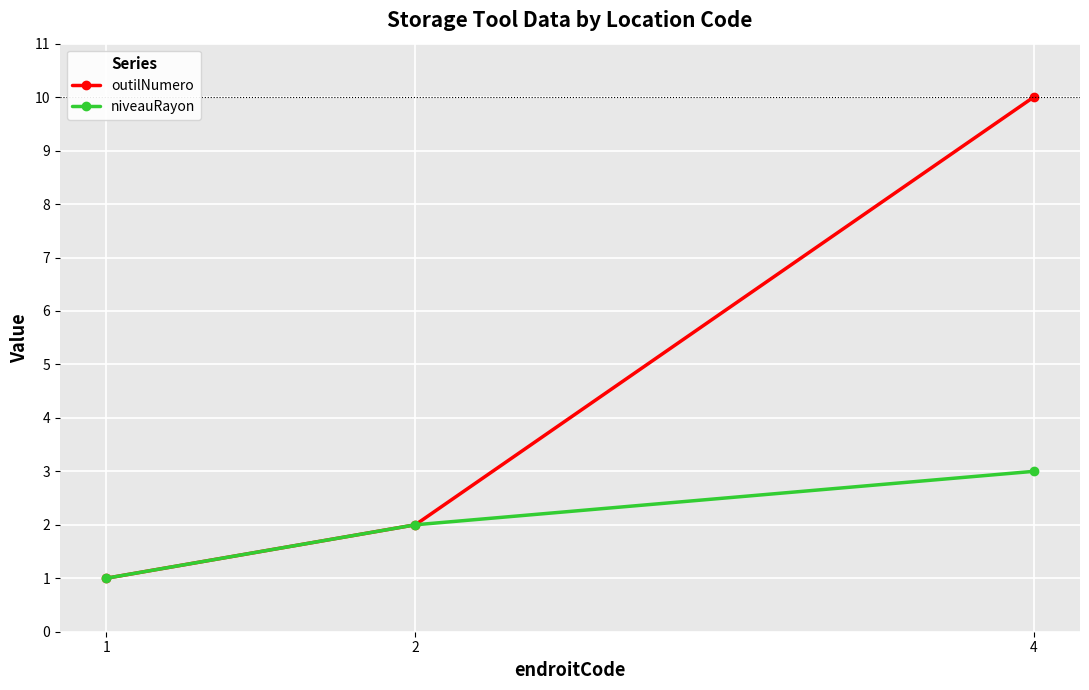

What is the spread (max minus min) of values at 4?

7